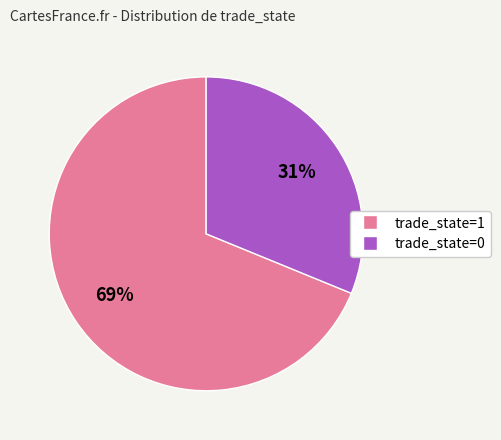

To the nearest percent, what is the average slice percentage?

50%